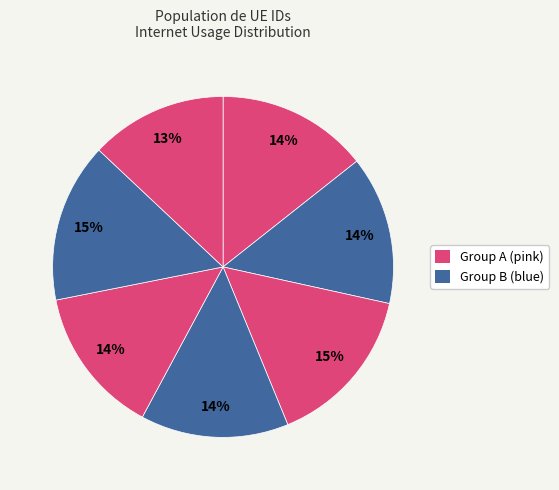

Count the number of slices in the pie.

7